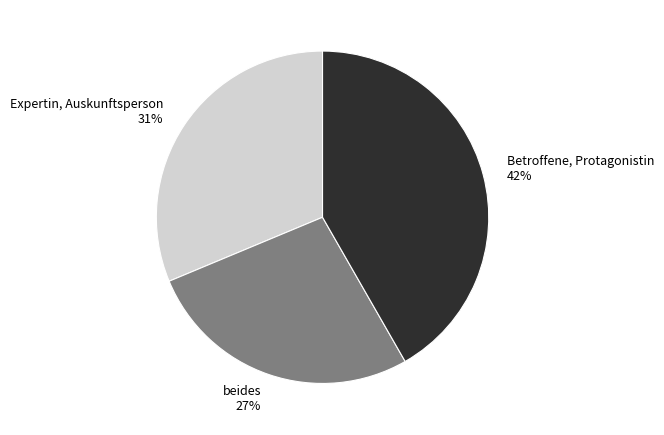

True or false: Expertin, Auskunftsperson accounts for 31% of the total.

True